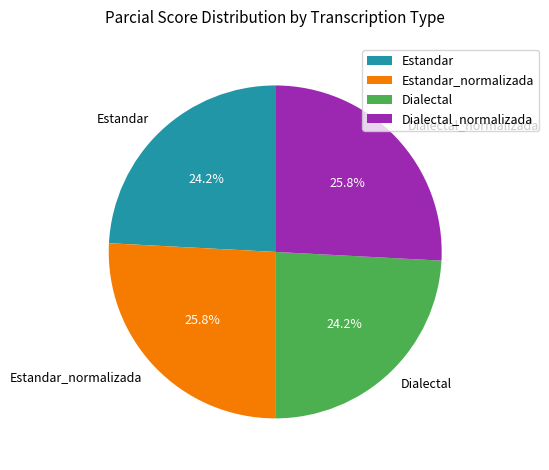

Is there any slice that represents more than half of the pie?

No